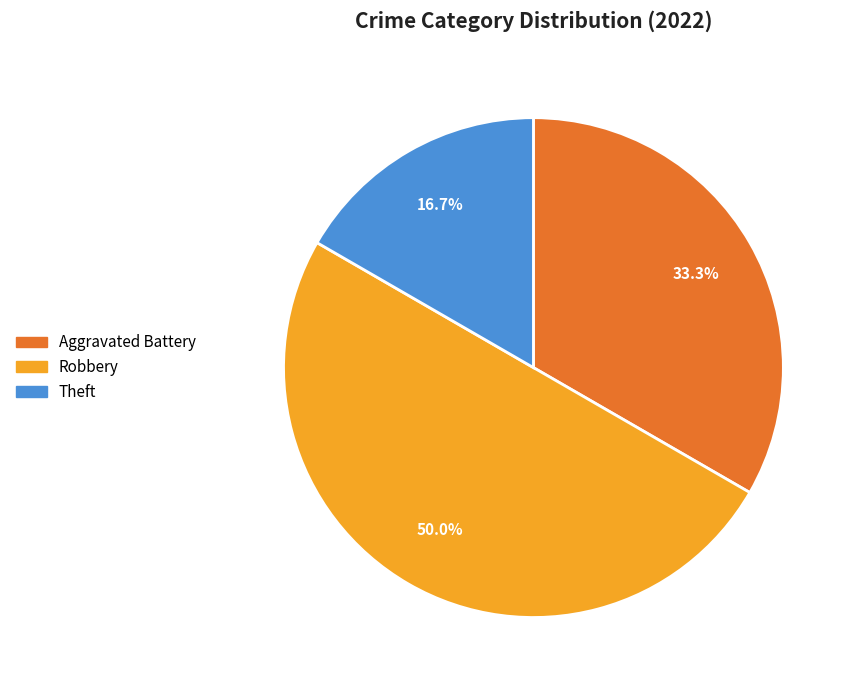

Between Robbery and Theft, which is larger?

Robbery